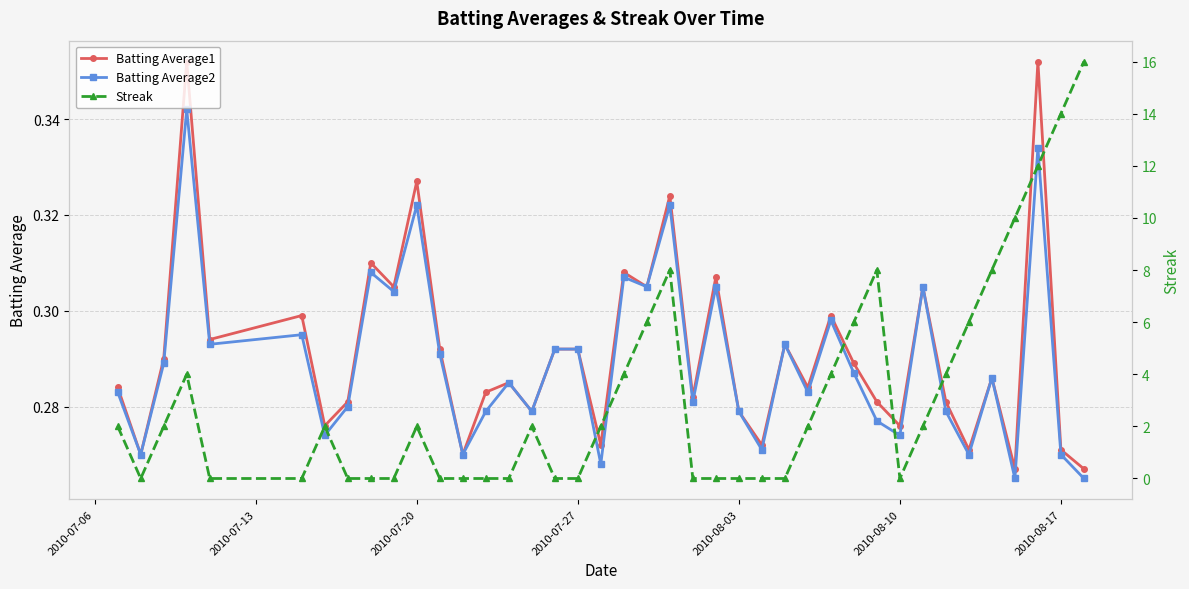

How many interior local valleys does the Batting Average2 series have?

14